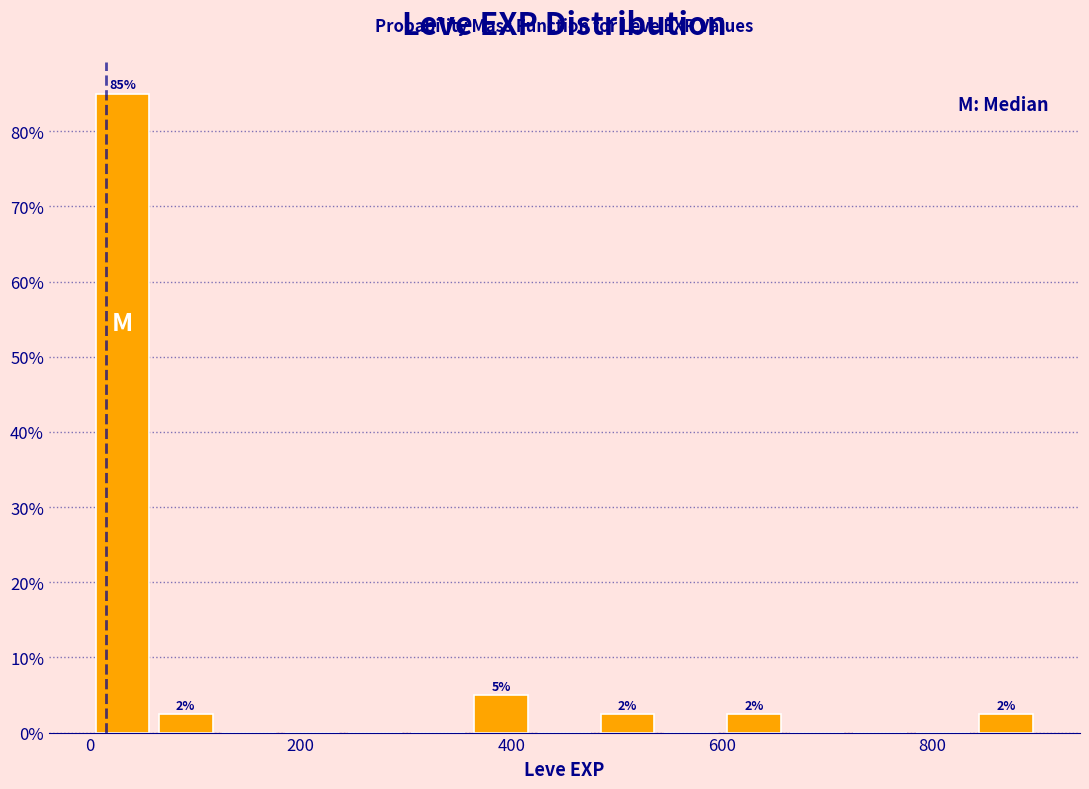

Read against the x-axis, roughly where is the centre of the tallest bar?

40